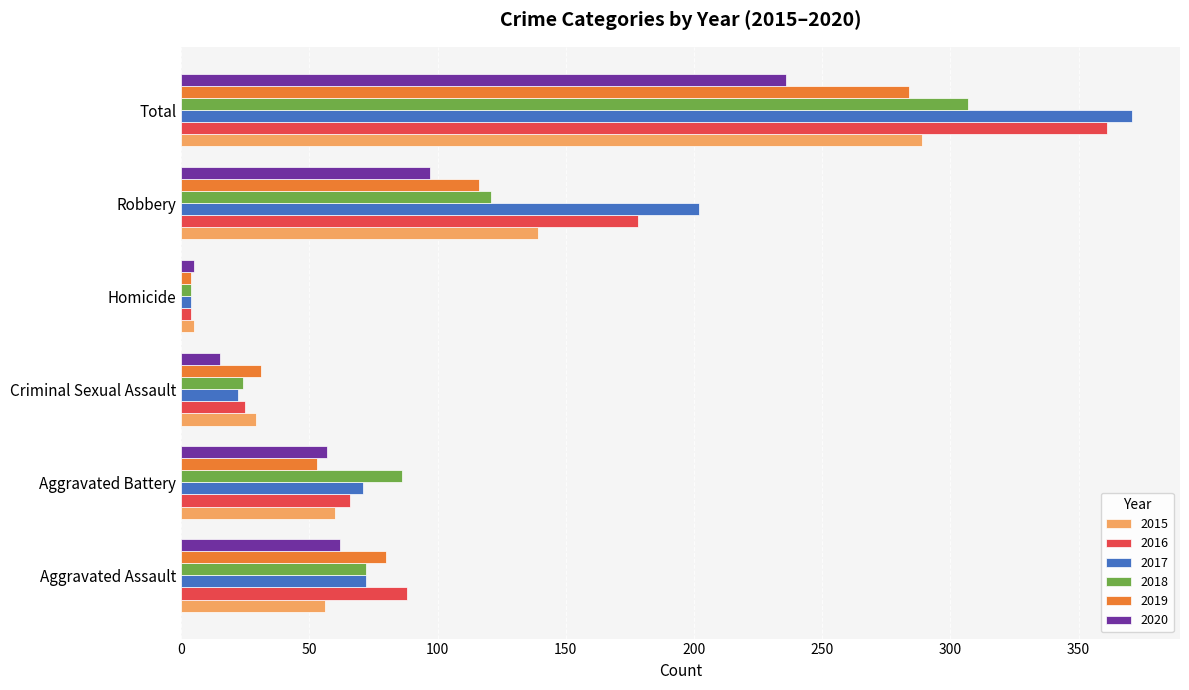

What are all the series names shown in the legend?

2015, 2016, 2017, 2018, 2019, 2020